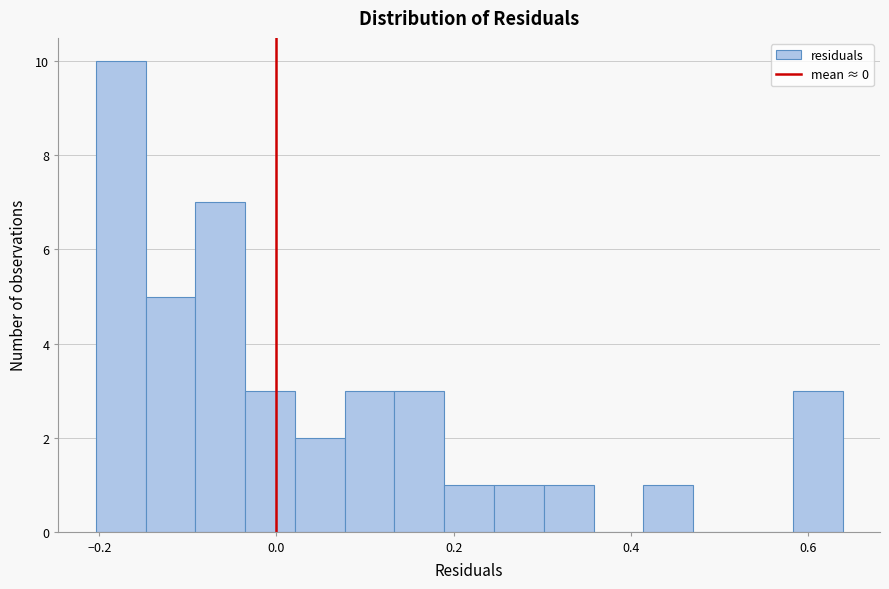

Around what value on the x-axis is the tallest bar? Give the approximate position of its centre, as read against the axis.

-0.18